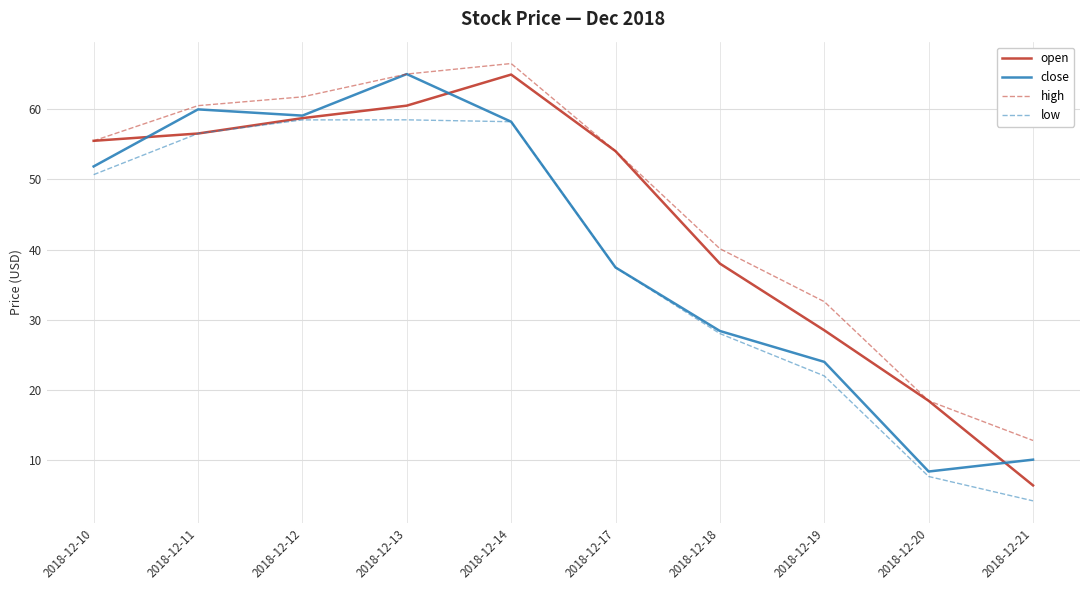

What are all the series names shown in the legend?

open, close, high, low